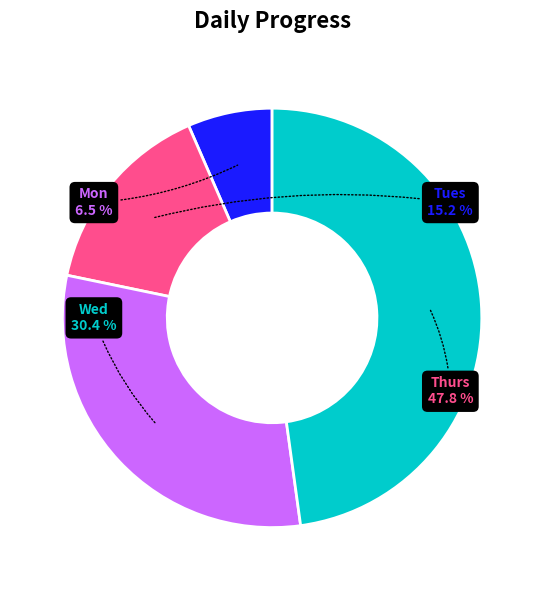

What is the ratio of the value at Thurs to the value at Wed?

1.6